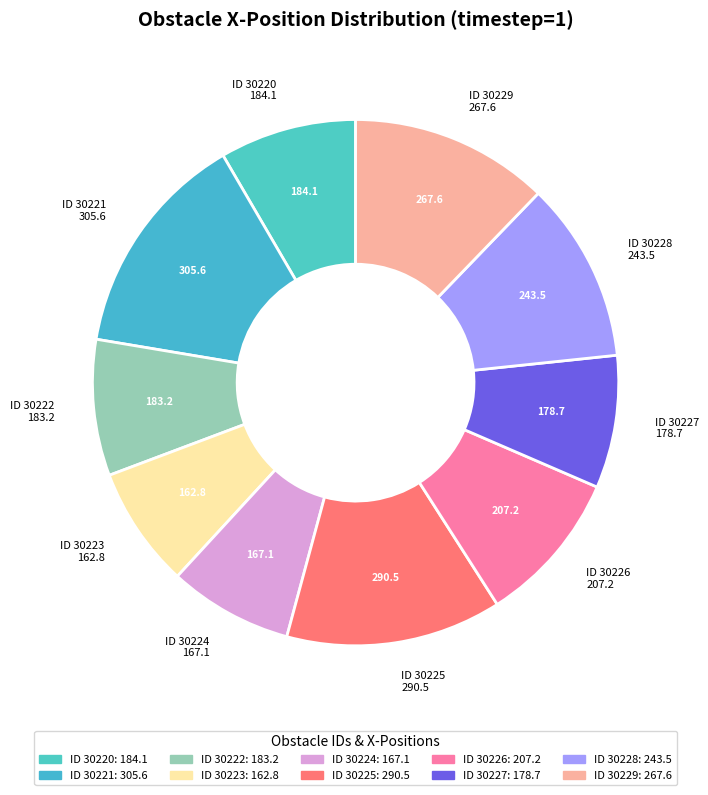

How many segments does this pie chart have?

10